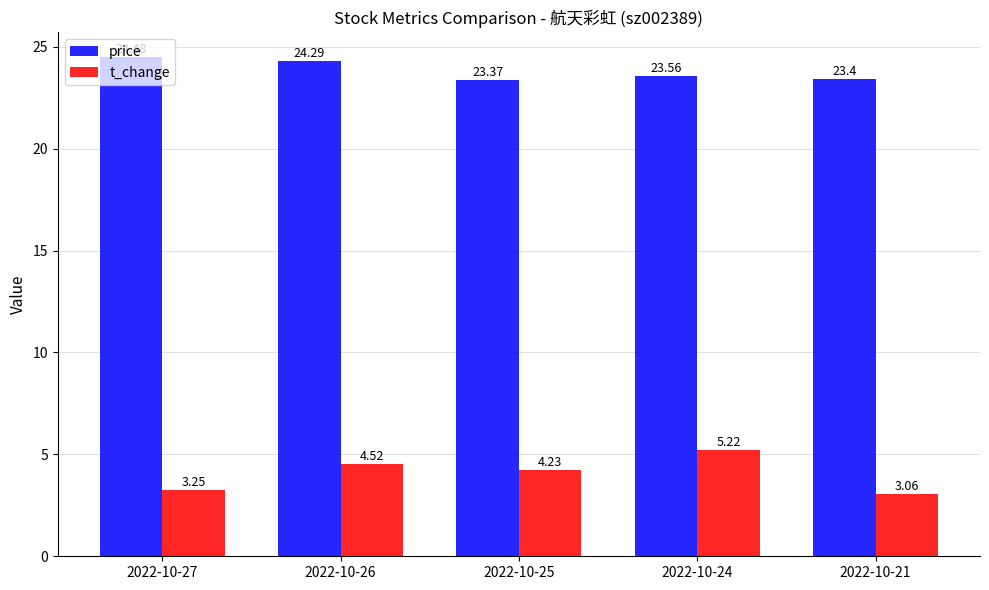

What is the difference between the highest and lowest values at 2022-10-21?

20.3